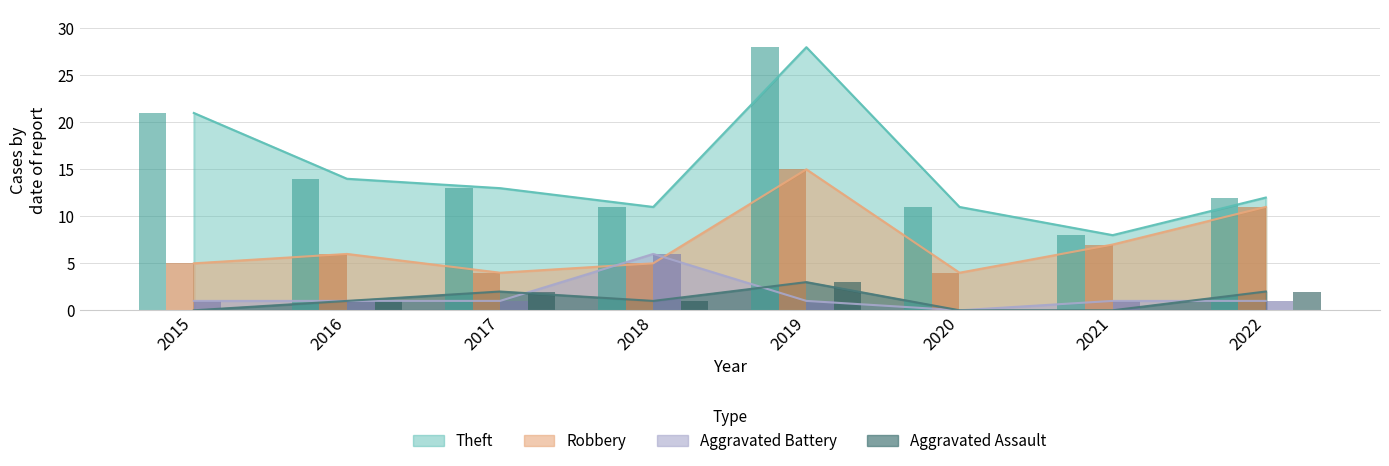

Between 2018 and 2022, which series saw the biggest shift?

Robbery